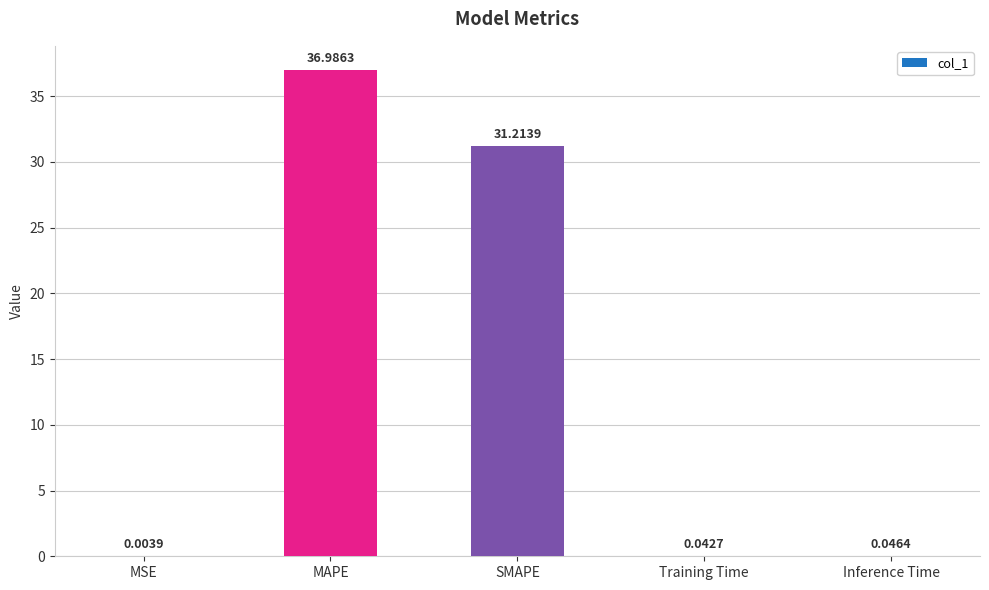

Where is the data nearest to the value 18?

SMAPE